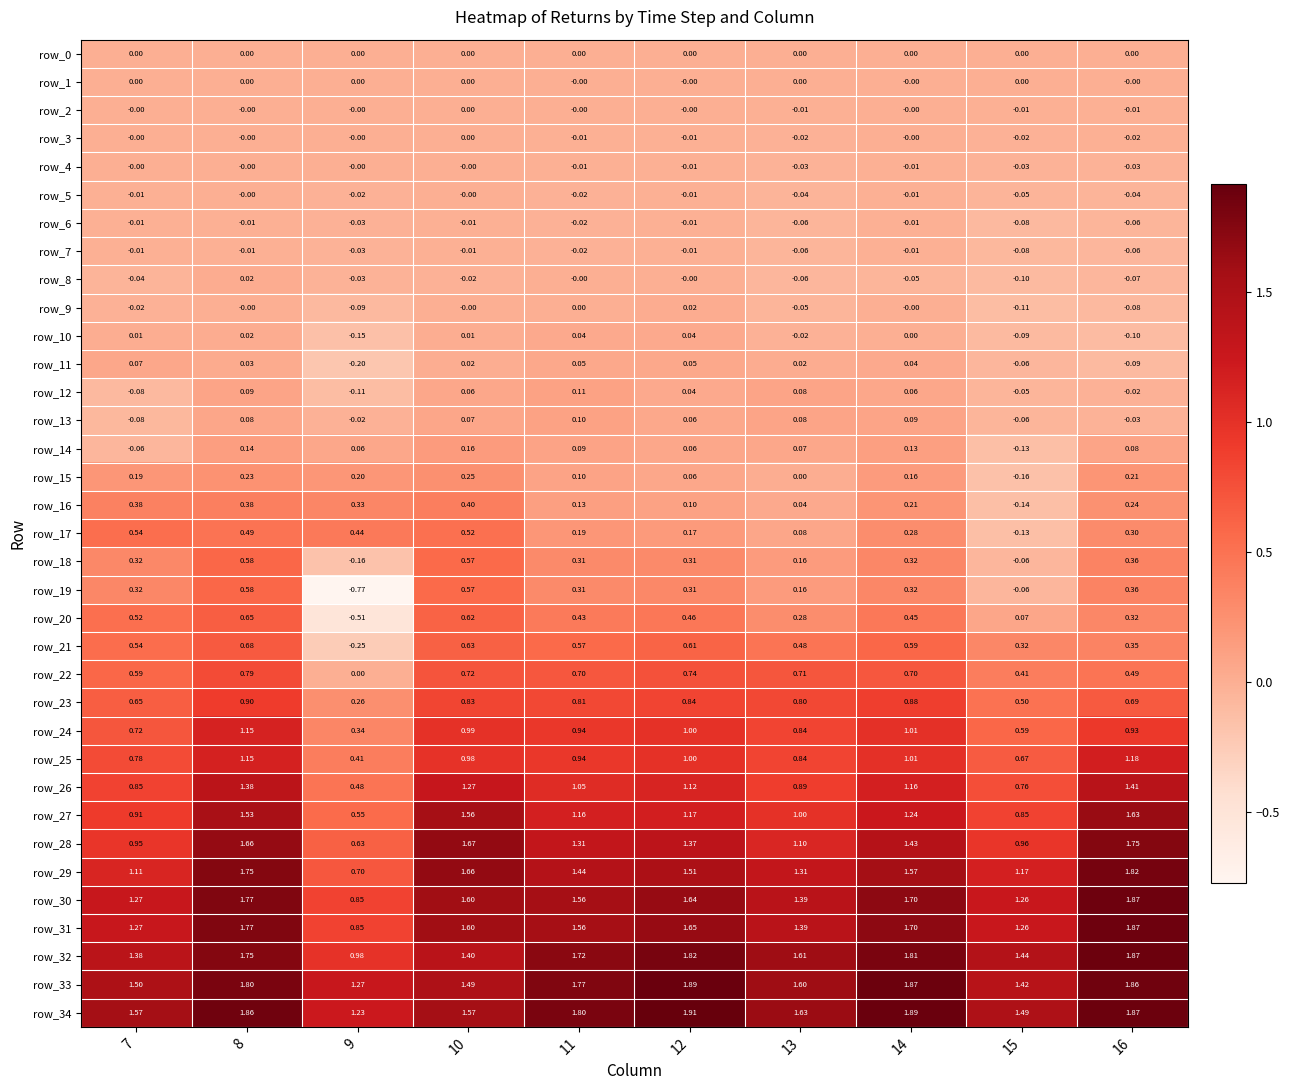

How many positive values does the row_12 series have?

6